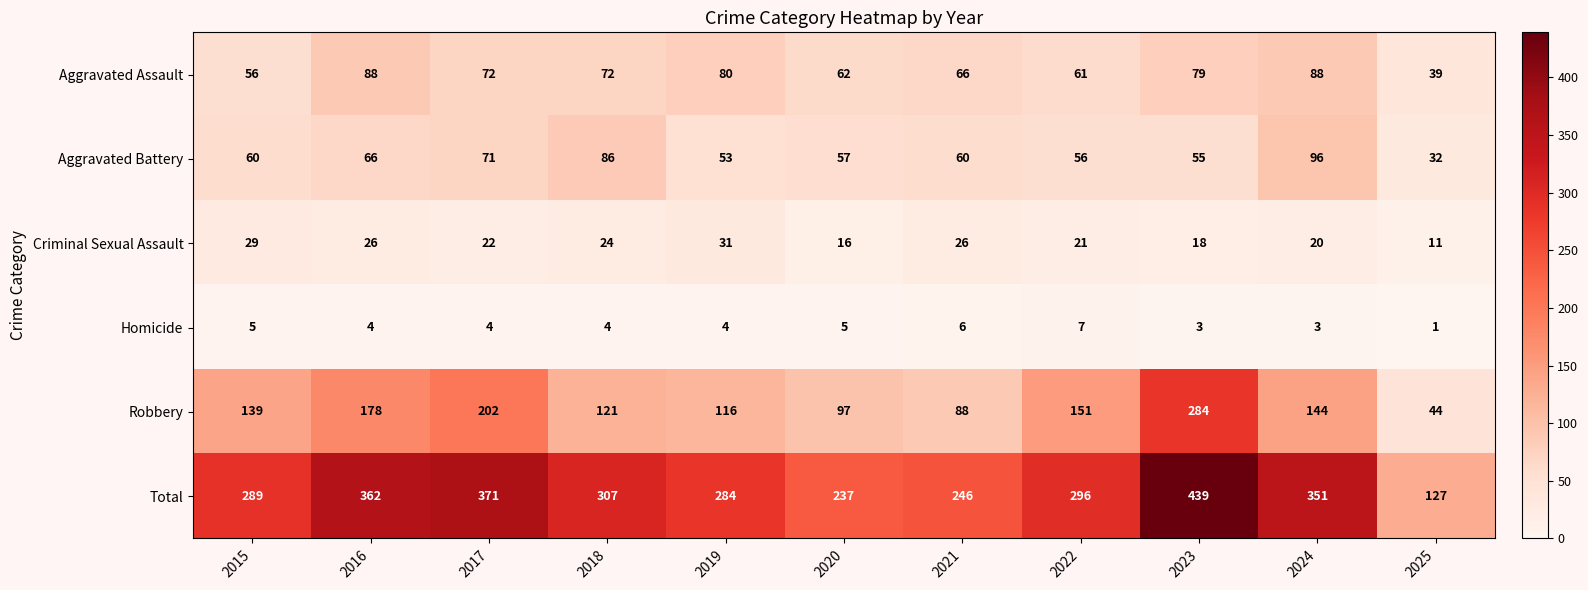

At how many categories does at least one series exceed 220?

10